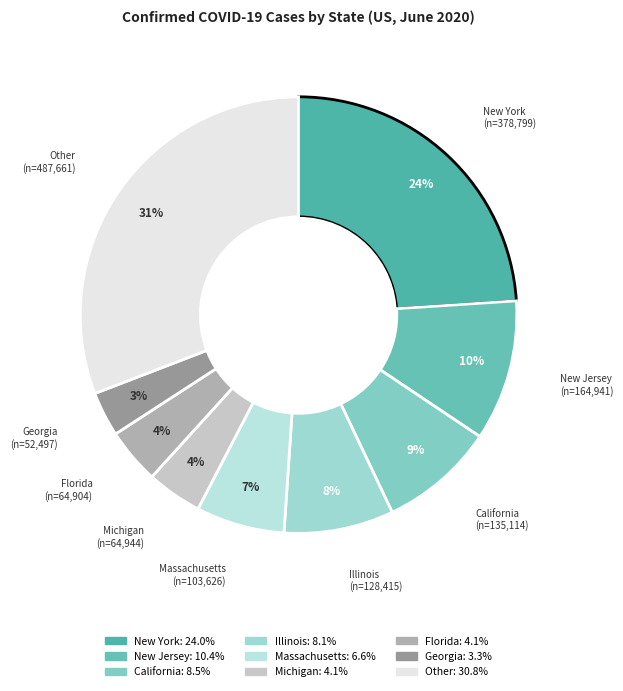

Do Georgia and New York together represent more than half of the pie?

No